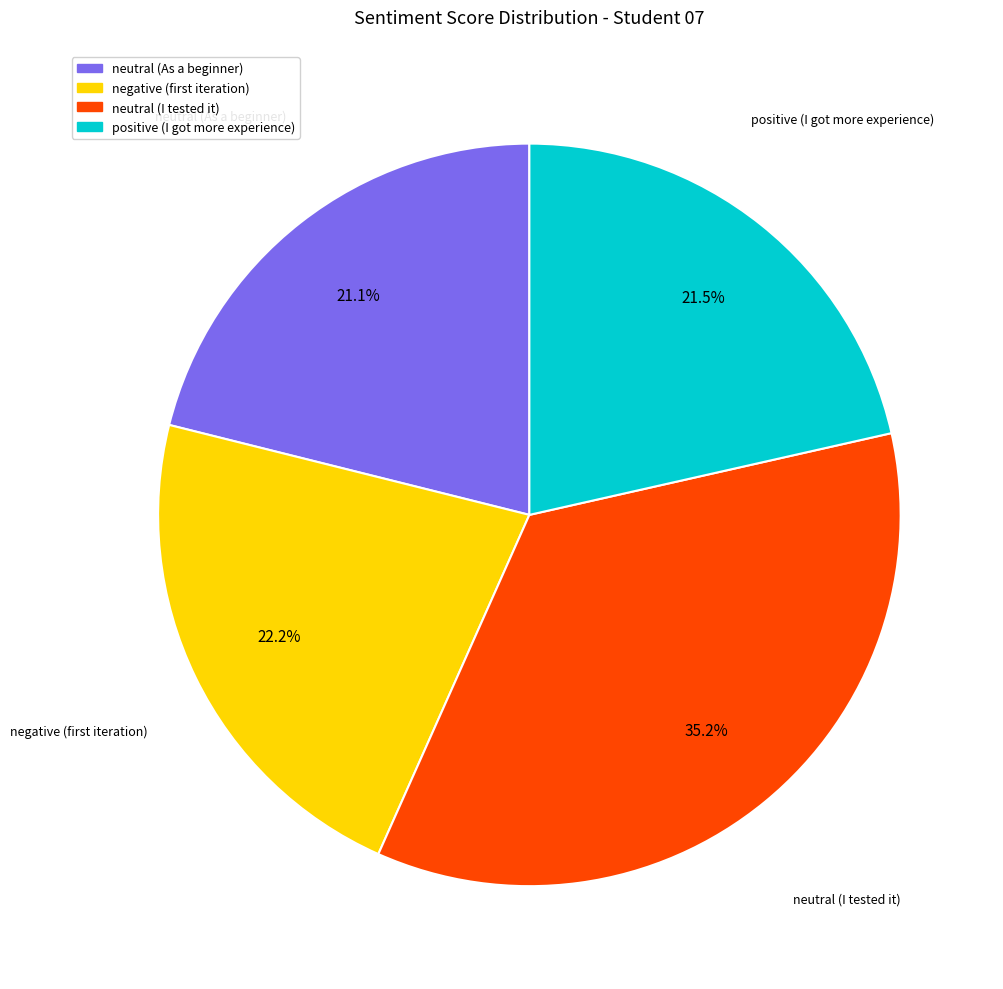

What is the largest slice in the pie chart?

neutral (I tested it)